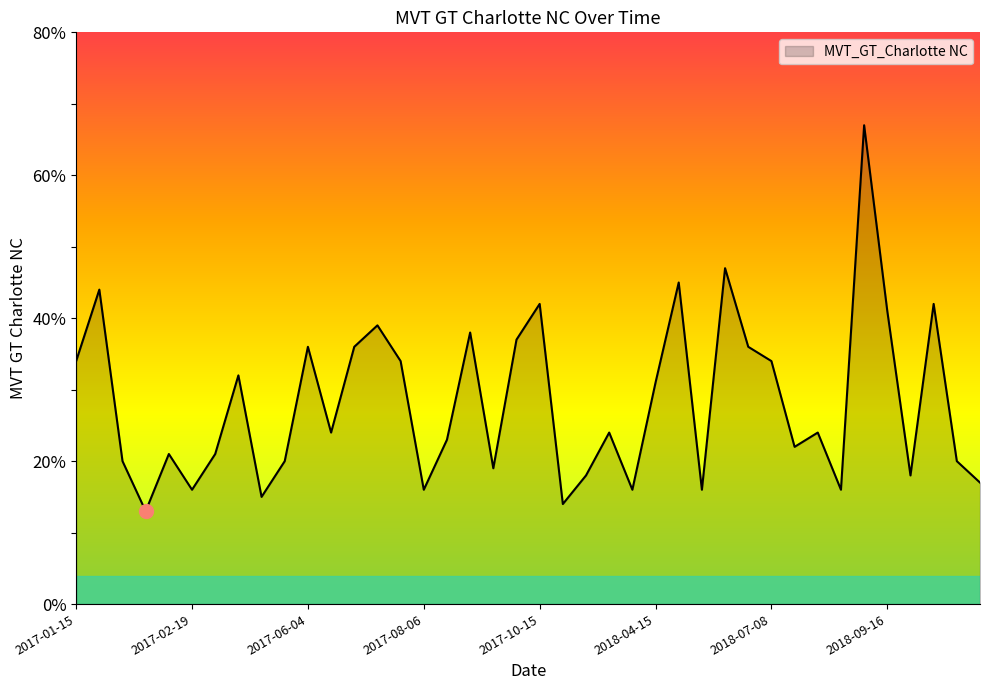

What is the minimum value shown in the chart?

13